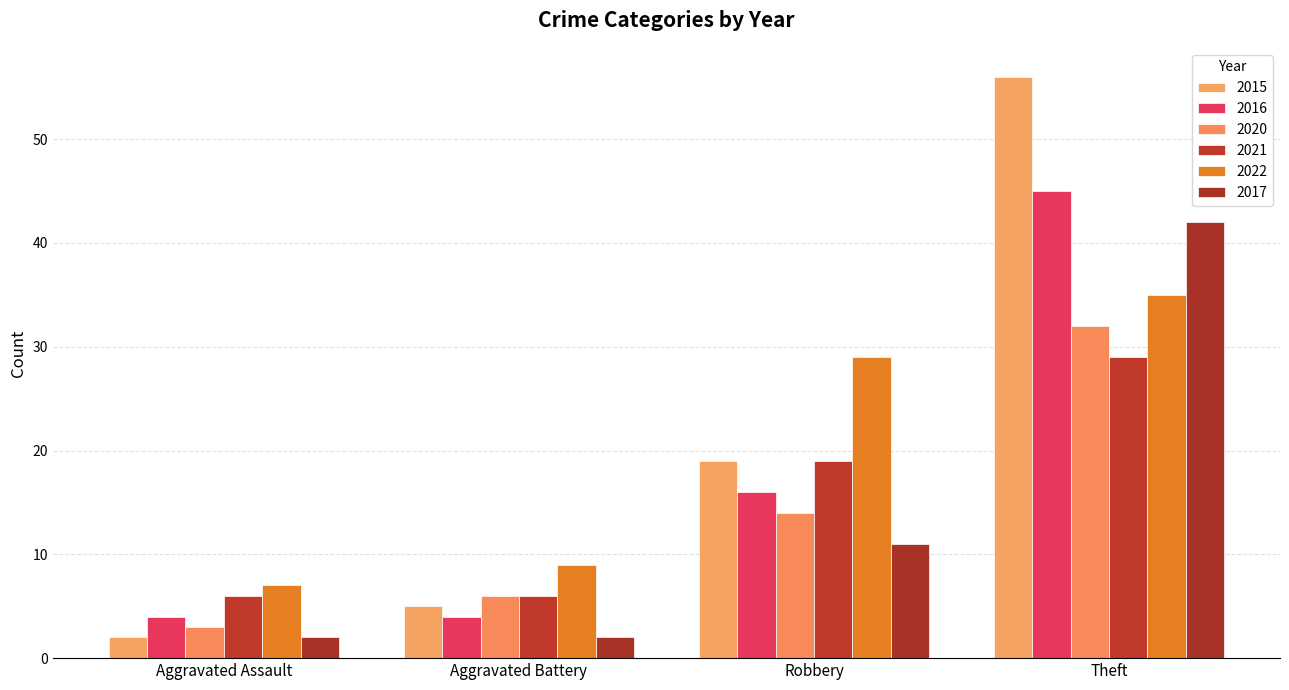

How many distinct data groups are displayed?

6